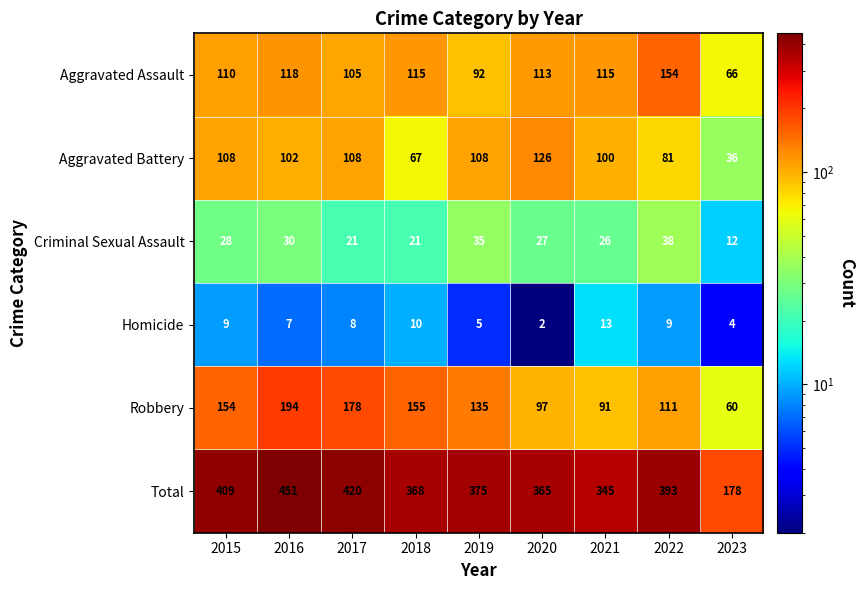

What is the spread (max minus min) of values at 2020?

363